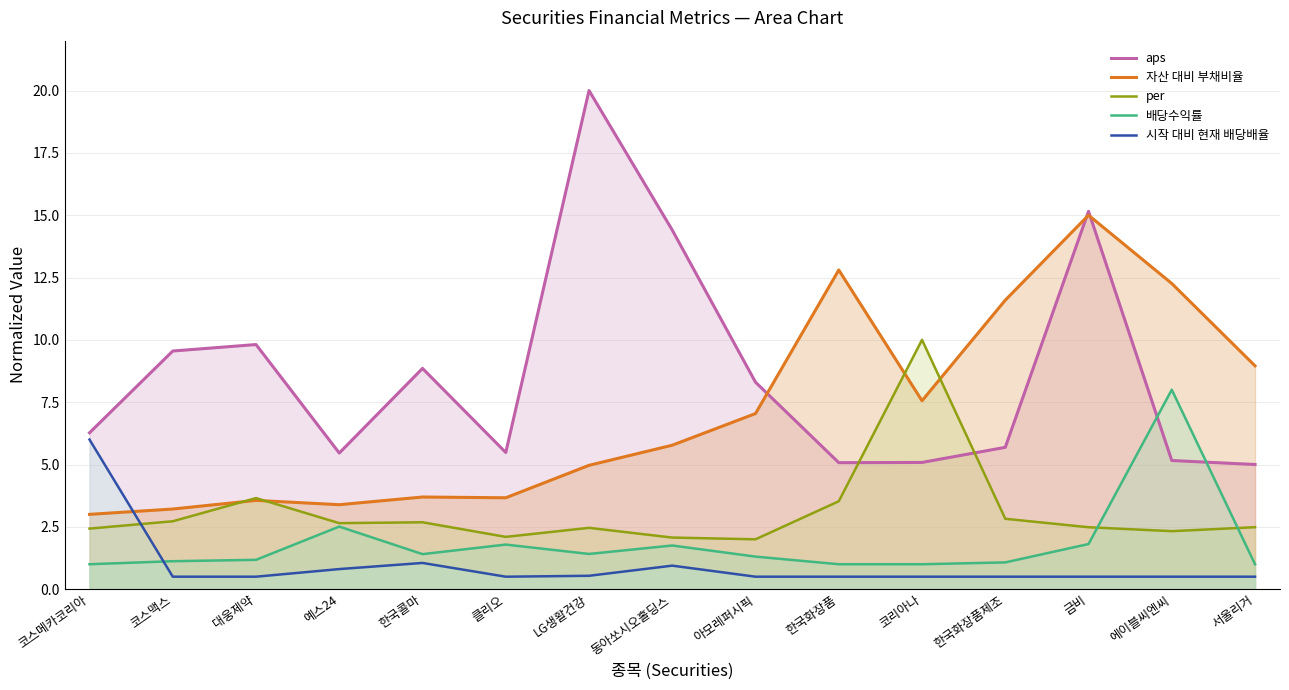

What is the maximum value for 배당수익률?

8.0